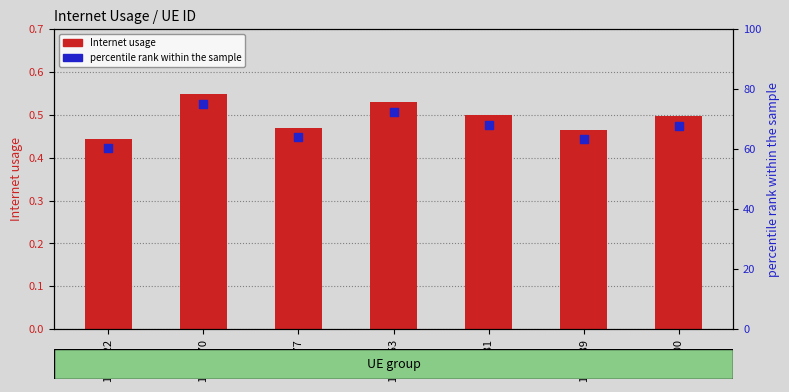

Is the value of Internet usage at 1298353 greater than the value of percentile rank within the sample at 60877?

No